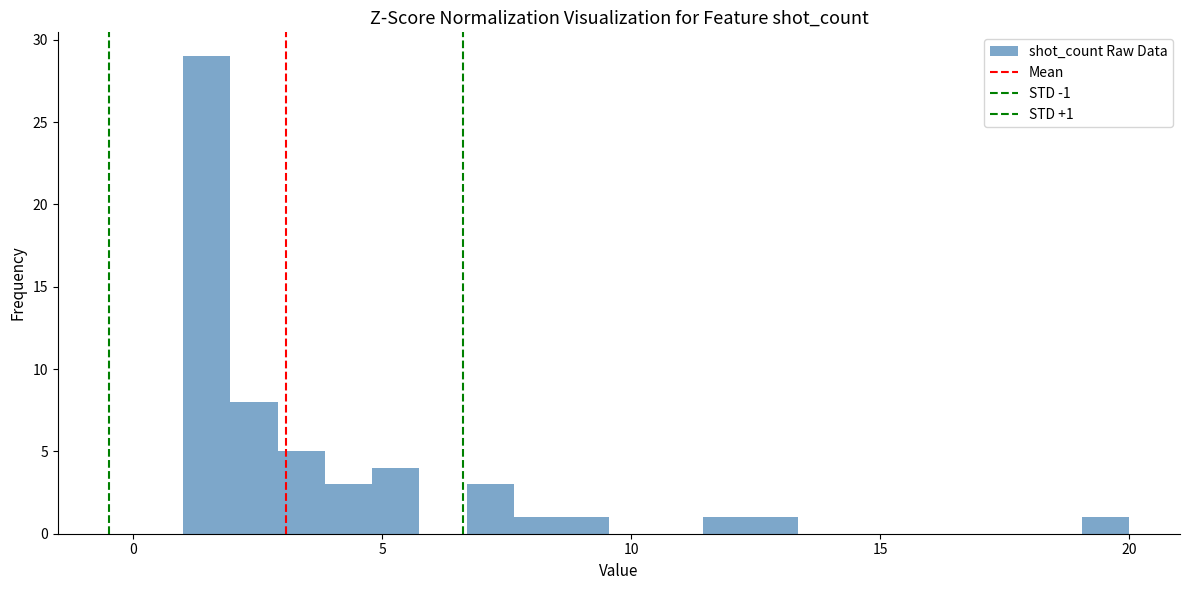

Around what value on the x-axis is the tallest bar? Give the approximate position of its centre, as read against the axis.

1.5